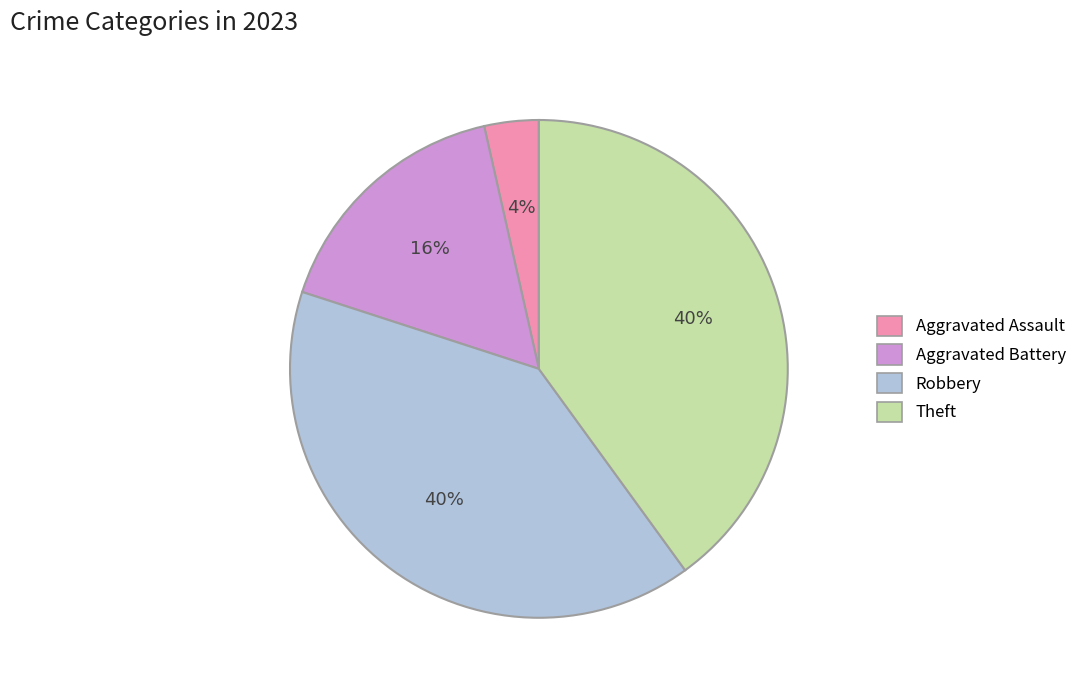

True or false: Theft accounts for 28% of the total.

False